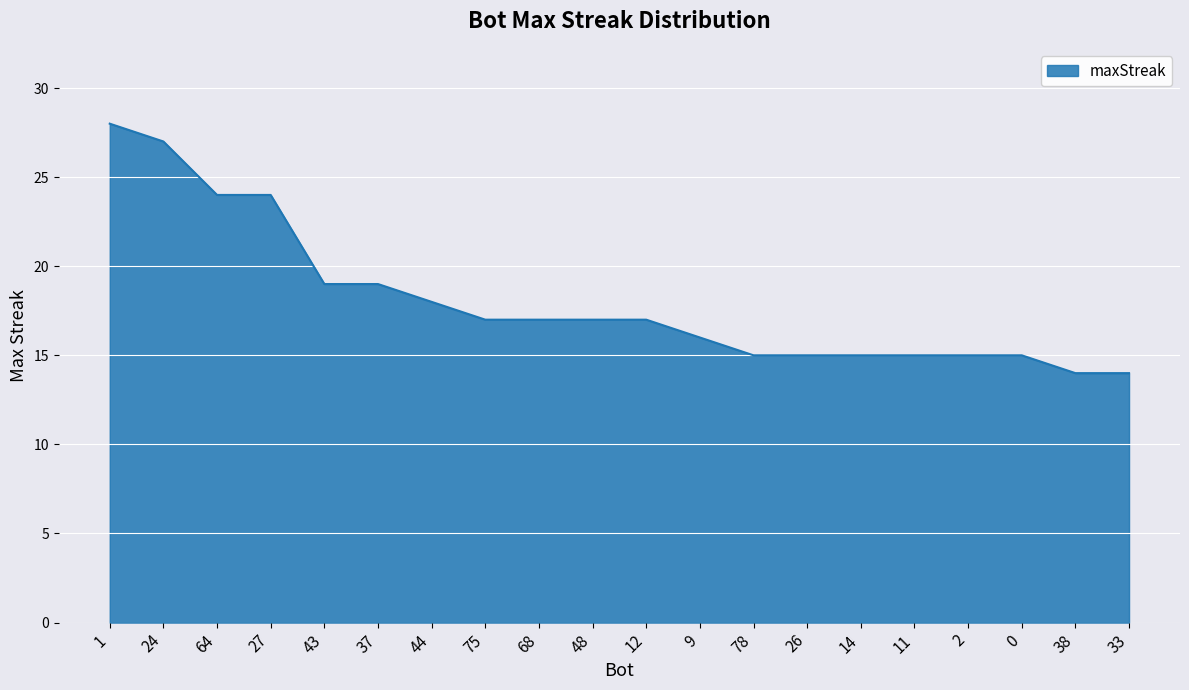

Reading right to left, transcribe all the data shown in this chart.

33=14	38=14	0=15	2=15	11=15	14=15	26=15	78=15	9=16	12=17	48=17	68=17	75=17	44=18	37=19	43=19	27=24	64=24	24=27	1=28